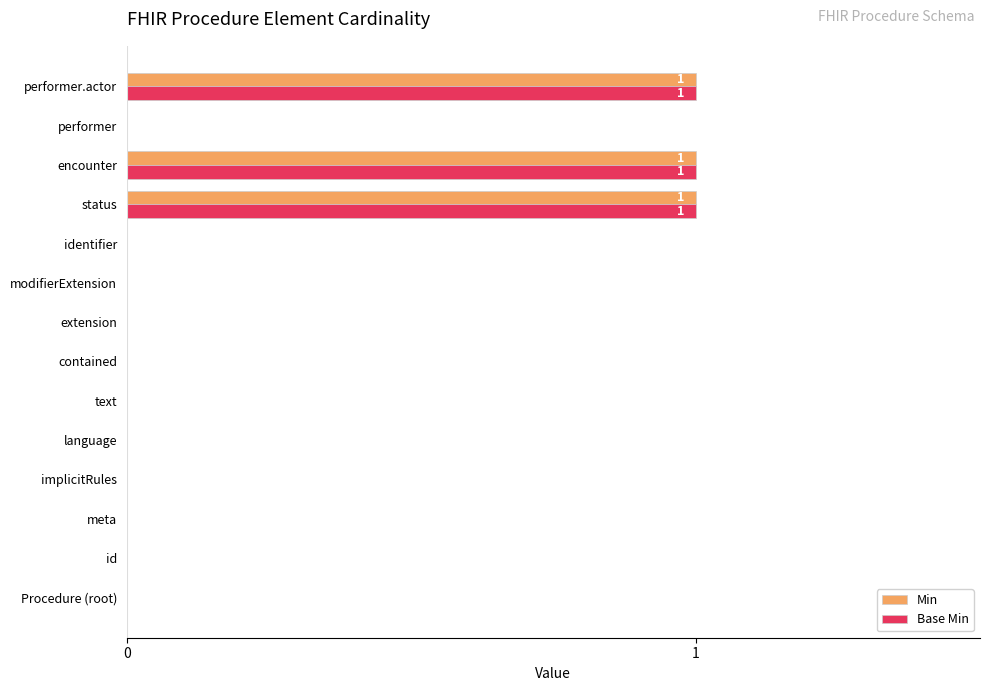

The value of Base Min at encounter is 1. True or false?

True